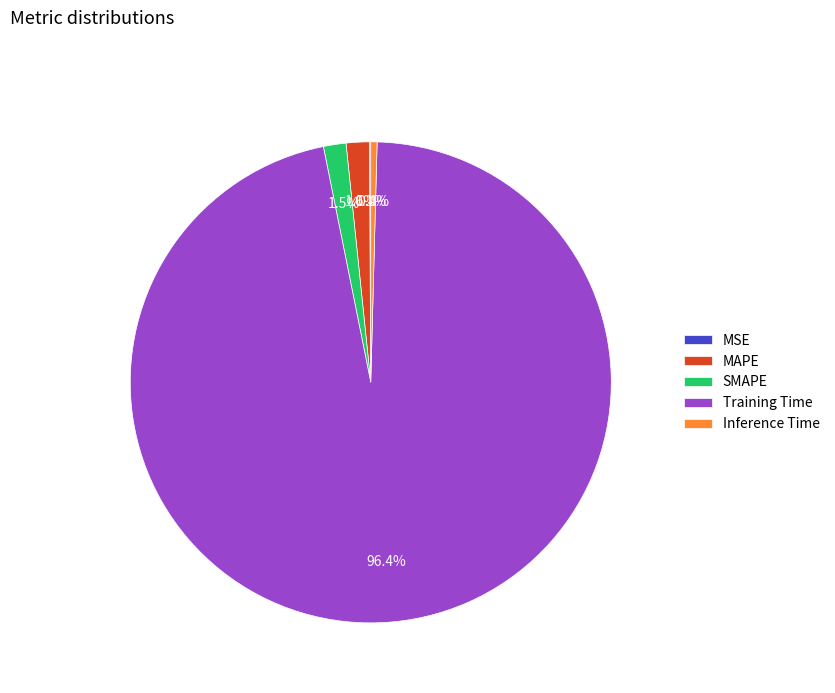

To the nearest percent, what portion does Training Time represent?

96%